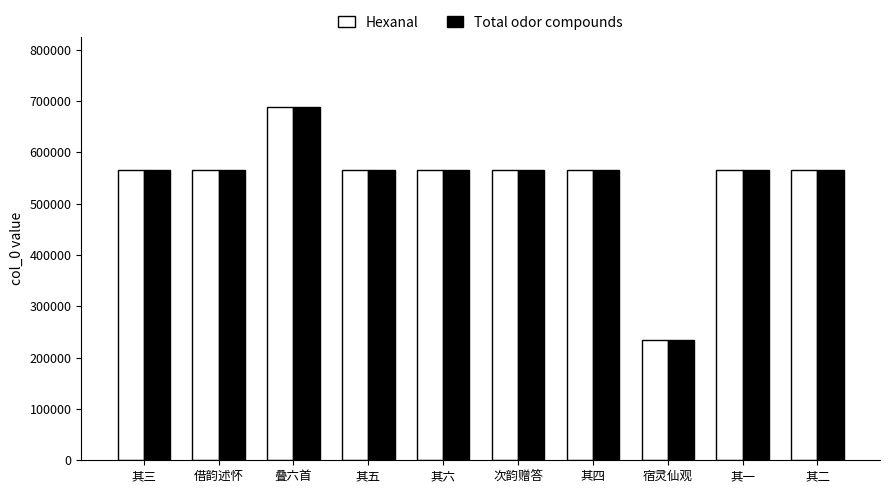

What is the total value across all series at 其二?

1129924